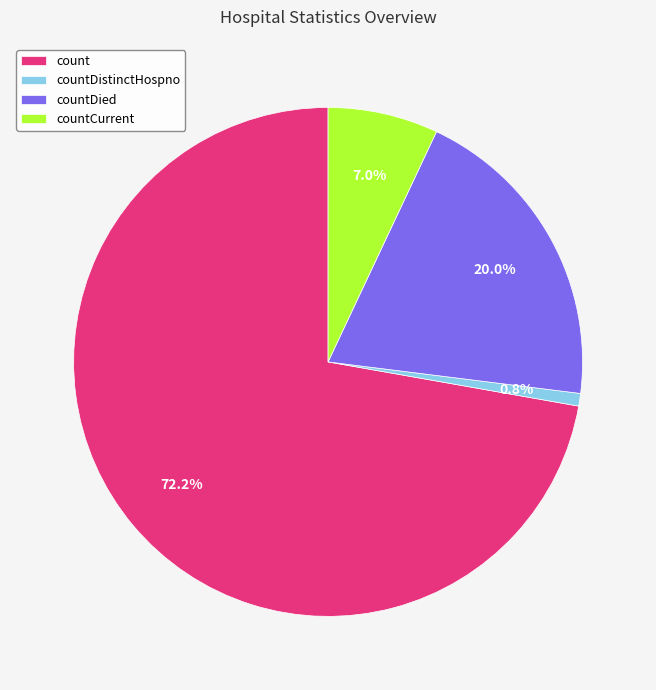

Is there any slice that represents more than half of the pie?

Yes